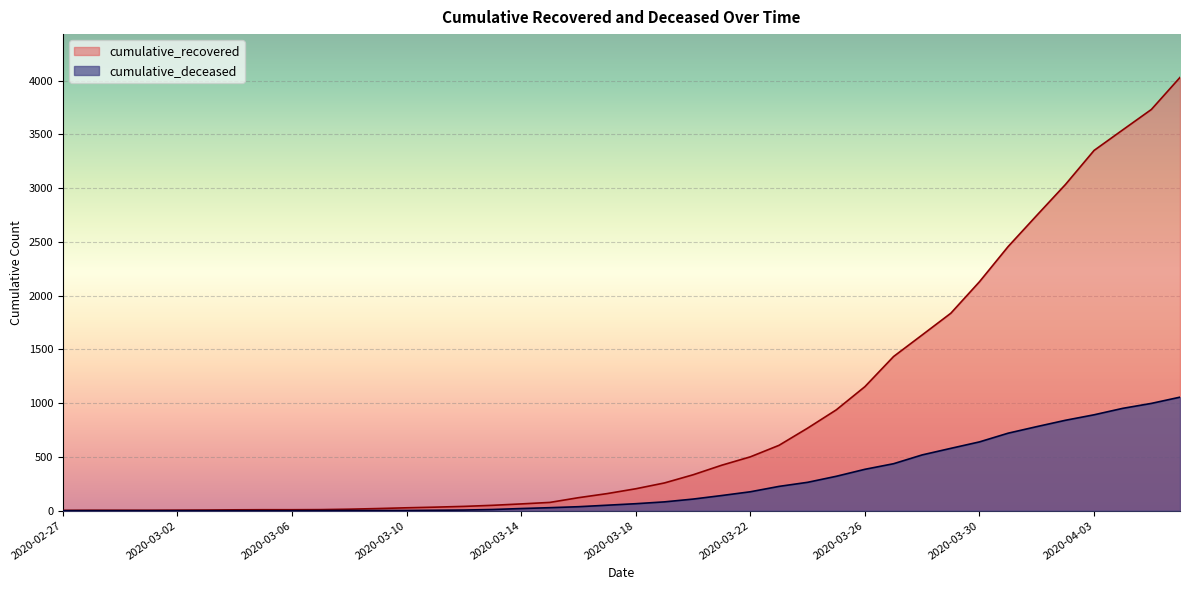

Reading left to right, list all the values displayed in this chart.

cumulative_recovered: 2020-02-27=3	2020-02-28=4	2020-02-29=4	2020-03-01=4	2020-03-02=5	2020-03-03=6	2020-03-04=8	2020-03-05=9	2020-03-06=9	2020-03-07=10	2020-03-08=14	2020-03-09=20	2020-03-10=27	2020-03-11=33	2020-03-12=40	2020-03-13=50	2020-03-14=63	2020-03-15=77	2020-03-16=121	2020-03-17=159	2020-03-18=204	2020-03-19=258	2020-03-20=334	2020-03-21=423	2020-03-22=501	2020-03-23=608	2020-03-24=768	2020-03-25=938	2020-03-26=1154	2020-03-27=1434	2020-03-28=1635	2020-03-29=1837	2020-03-30=2130	2020-03-31=2457	2020-04-01=2747	2020-04-02=3034	2020-04-03=3351	2020-04-04=3542	2020-04-05=3732	2020-04-06=4030
cumulative_deceased: 2020-02-27=0	2020-02-28=0	2020-02-29=0	2020-03-01=0	2020-03-02=0	2020-03-03=0	2020-03-04=0	2020-03-05=0	2020-03-06=0	2020-03-07=1	2020-03-08=2	2020-03-09=2	2020-03-10=2	2020-03-11=4	2020-03-12=6	2020-03-13=11	2020-03-14=20	2020-03-15=28	2020-03-16=37	2020-03-17=51	2020-03-18=65	2020-03-19=82	2020-03-20=108	2020-03-21=141	2020-03-22=176	2020-03-23=226	2020-03-24=264	2020-03-25=320	2020-03-26=385	2020-03-27=437	2020-03-28=519	2020-03-29=580	2020-03-30=640	2020-03-31=721	2020-04-01=782	2020-04-02=841	2020-04-03=892	2020-04-04=952	2020-04-05=998	2020-04-06=1056